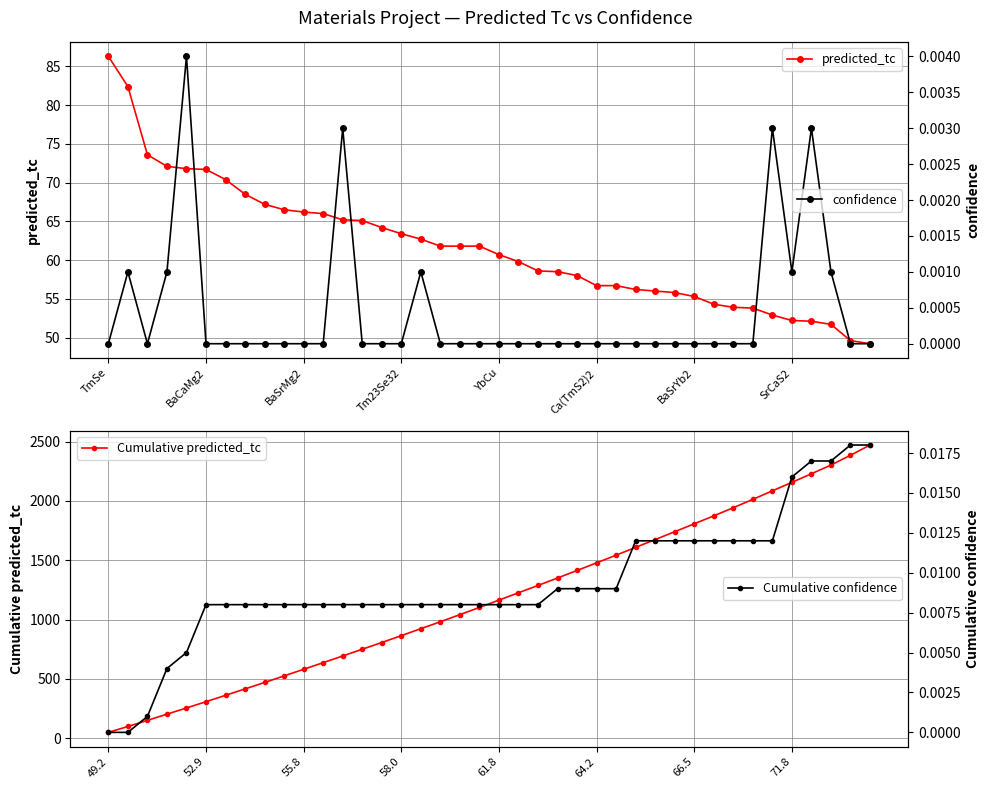

What is the highest value of the predicted_tc series?

86.3